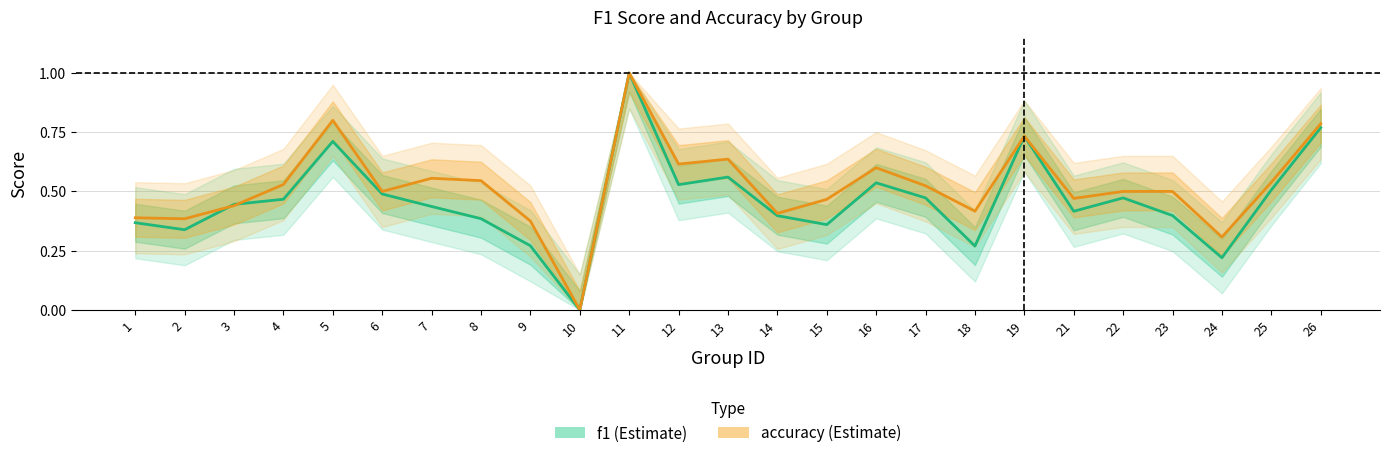

Reading left to right, extract all data points from this chart.

f1: 1=0.4	2=0.3	3=0.4	4=0.5	5=0.7	6=0.5	7=0.4	8=0.4	9=0.3	10=0.0	11=1.0	12=0.5	13=0.6	14=0.4	15=0.4	16=0.5	17=0.5	18=0.3	19=0.7	21=0.4	22=0.5	23=0.4	24=0.2	25=0.5	26=0.8
accuracy: 1=0.4	2=0.4	3=0.4	4=0.5	5=0.8	6=0.5	7=0.6	8=0.5	9=0.4	10=0.0	11=1.0	12=0.6	13=0.6	14=0.4	15=0.5	16=0.6	17=0.5	18=0.4	19=0.7	21=0.5	22=0.5	23=0.5	24=0.3	25=0.5	26=0.8